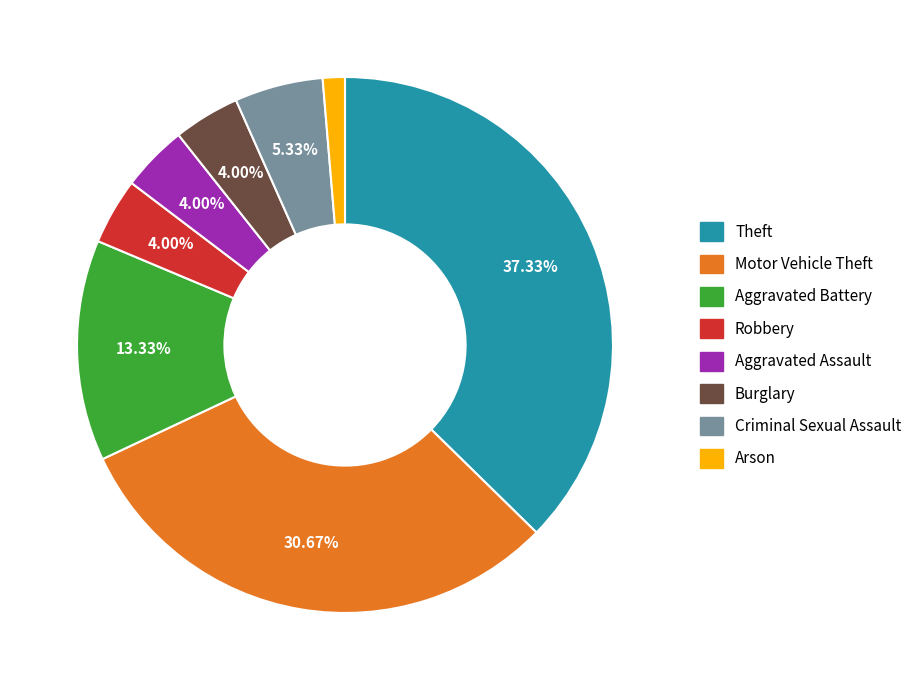

What percentage is NOT represented by Aggravated Assault?

96.0%